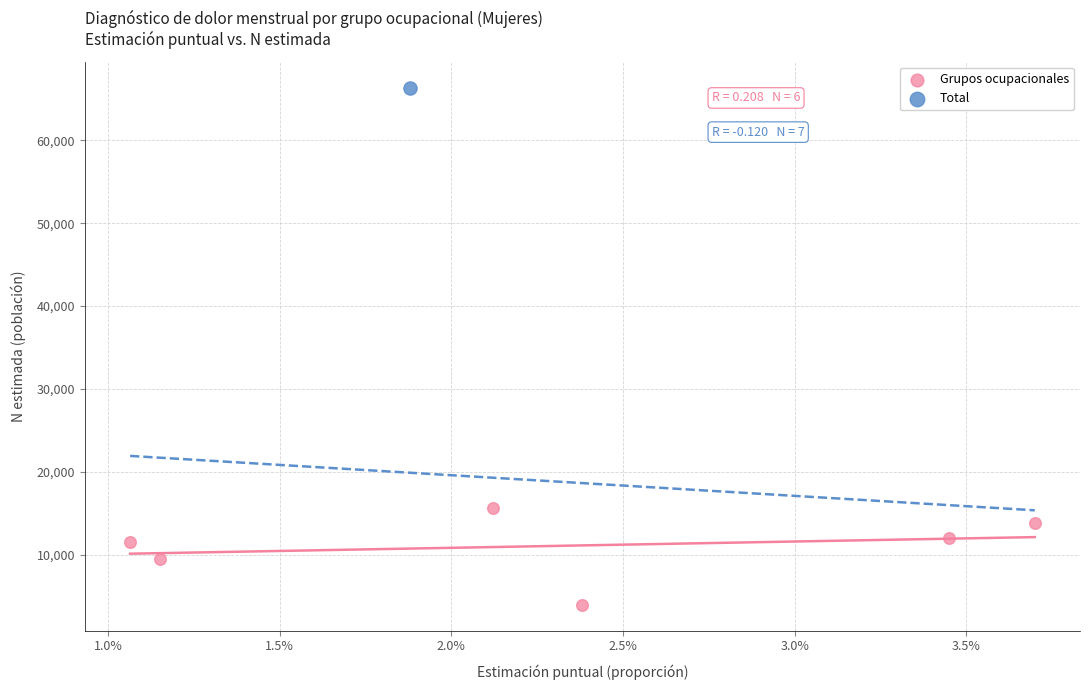

What are all the series names shown in the legend?

Grupos ocupacionales, Total